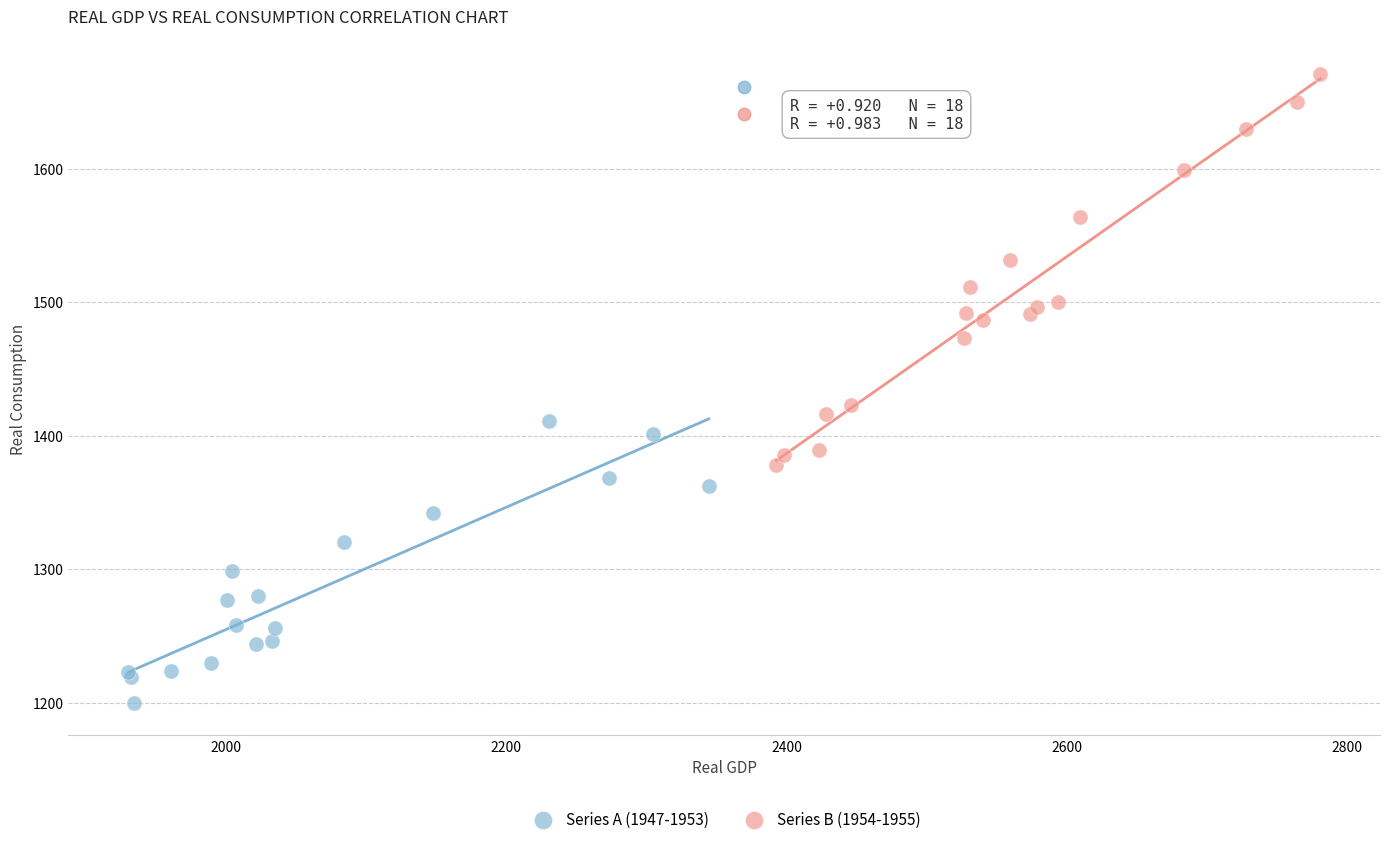

Which series reaches the minimum Y coordinate?

Series A (1947-1953)